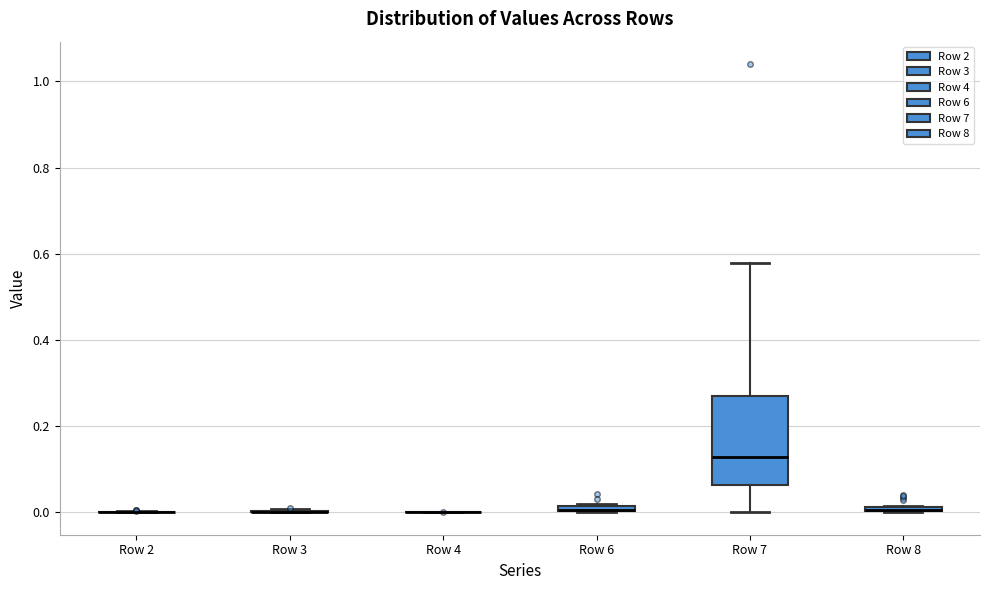

Which box is the tallest, from its lower edge to its upper edge?

Row 7